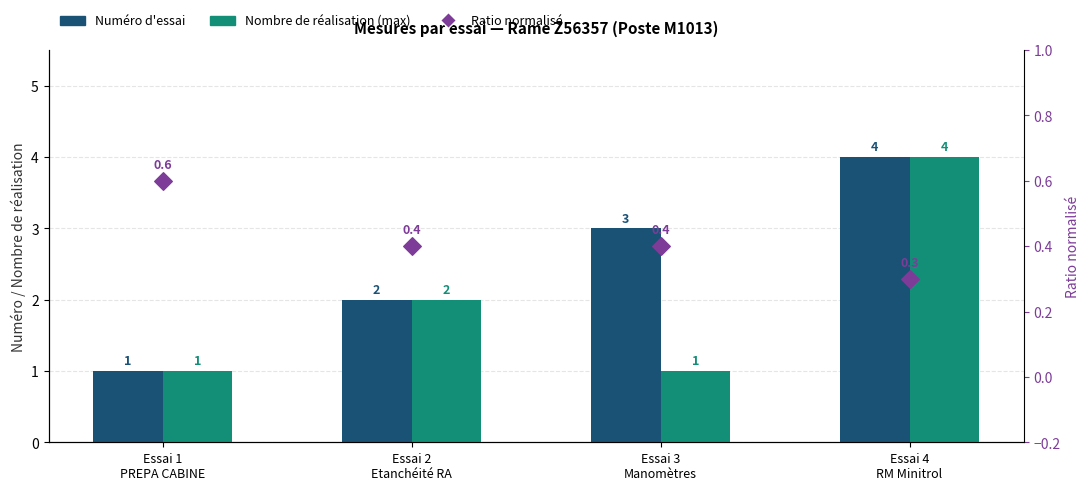

Which series contains the highest Y value?

Numéro d'essai